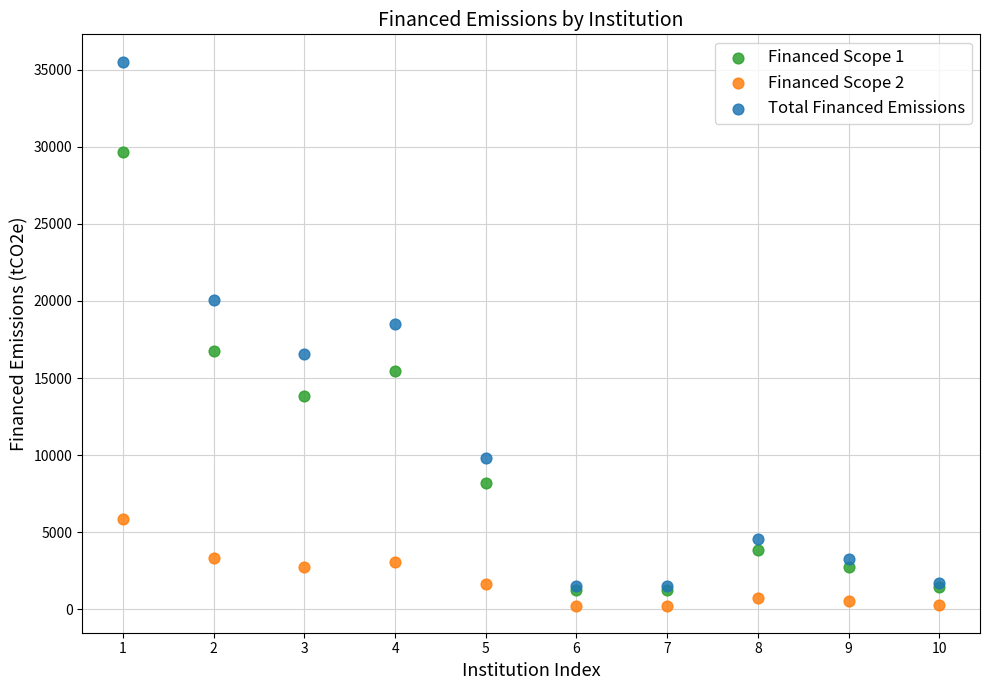

Which series reaches the maximum Y coordinate?

Total Financed Emissions